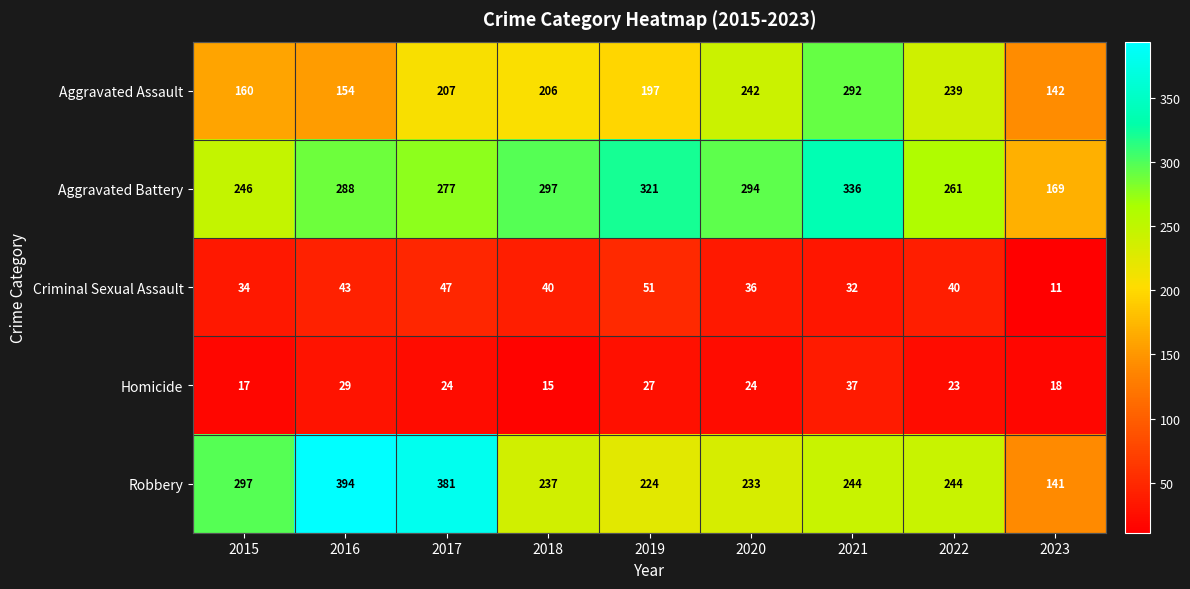

What is the average value of the Criminal Sexual Assault series?

37